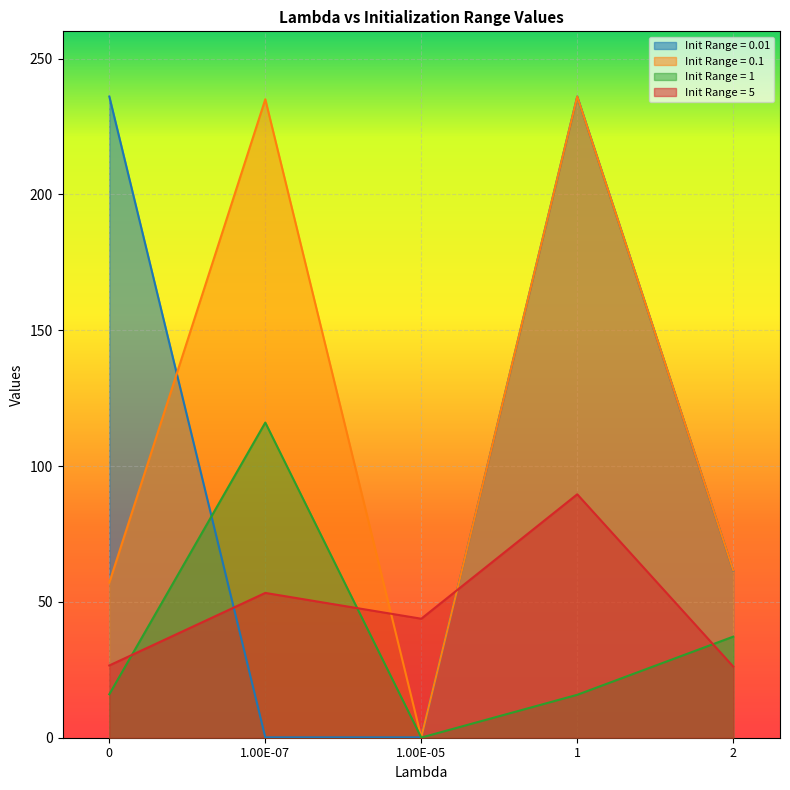

What is the label of the 1st point from the right?

2